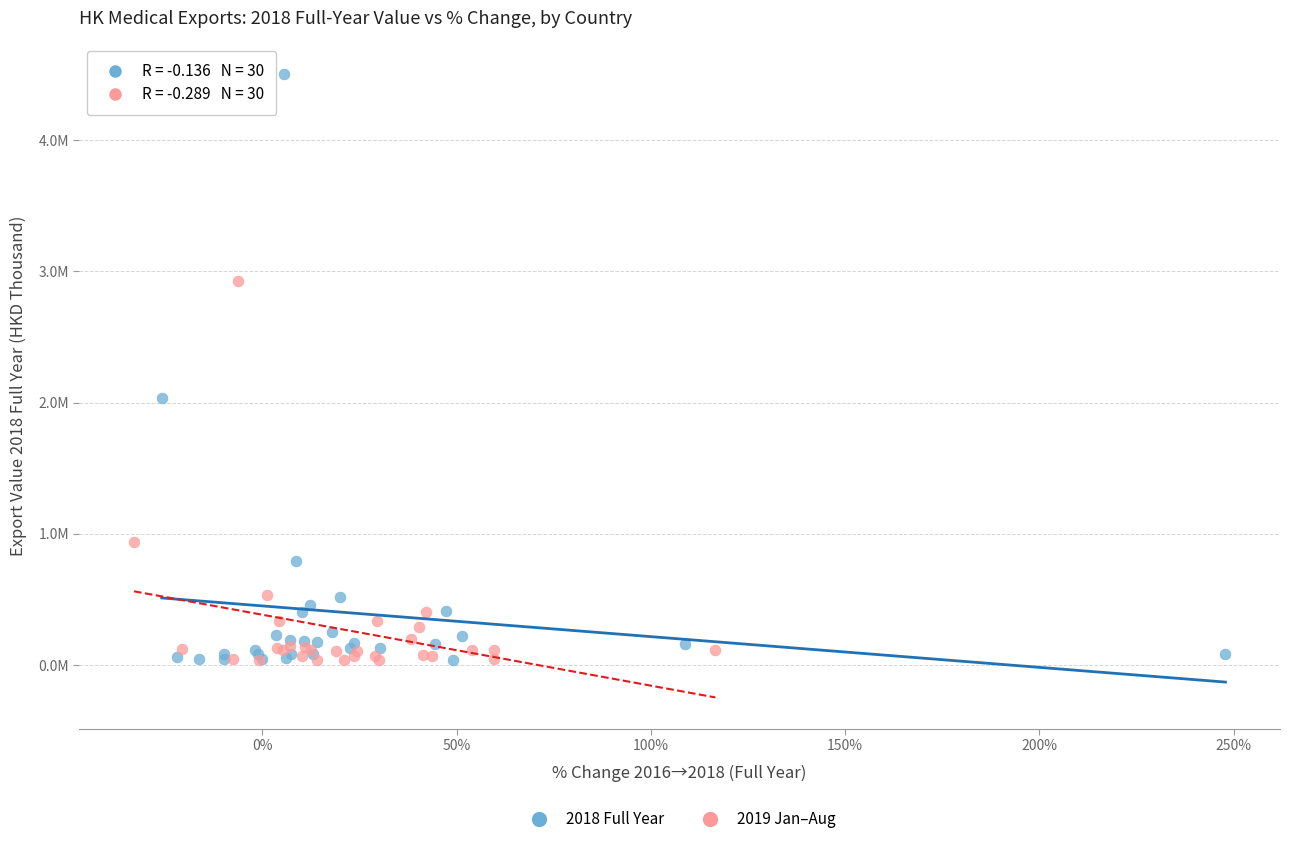

Which series contains the highest Y value?

2018 Full Year